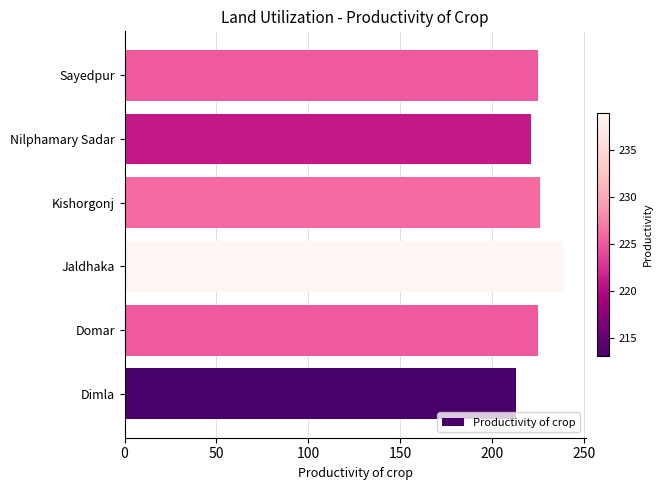

Which label corresponds to the largest value in the chart?

Jaldhaka